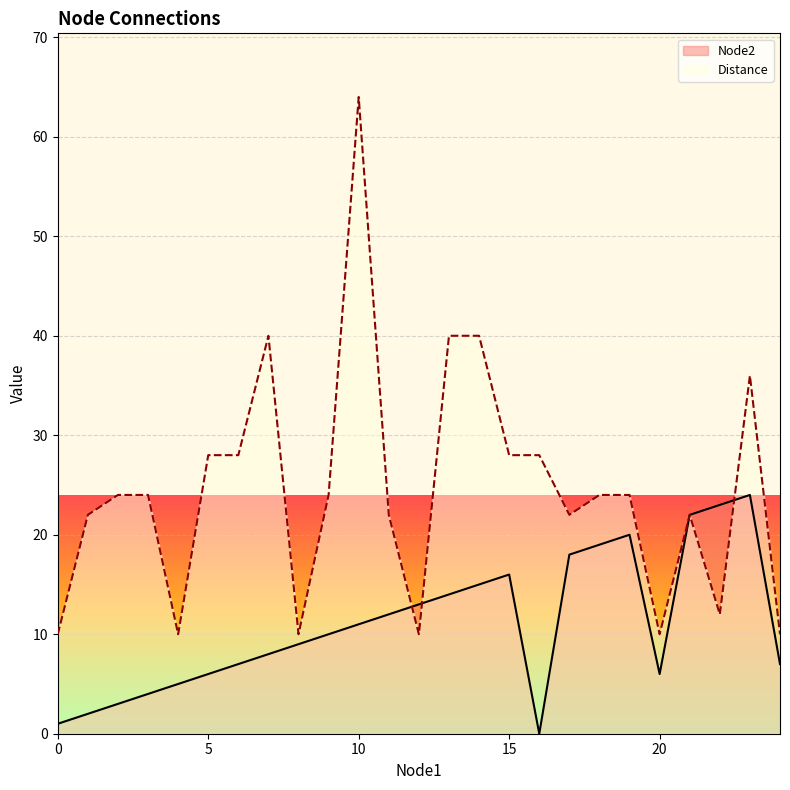

Does the chart display data point markers on the line(s)?

No